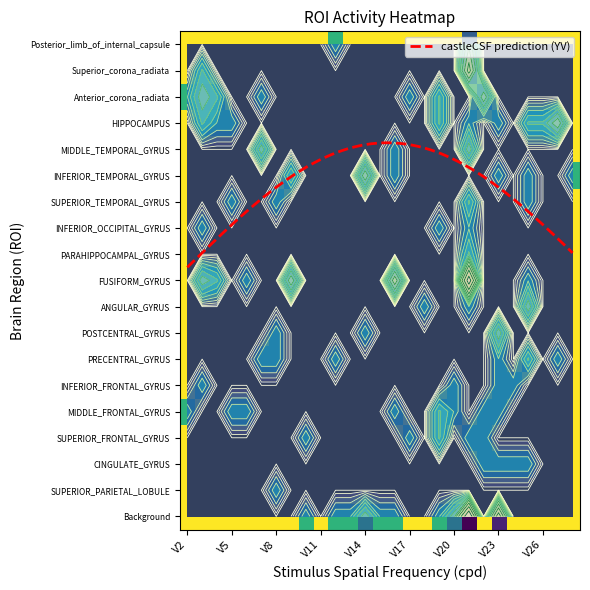

What is the minimum value for PRECENTRAL_GYRUS?

0.5